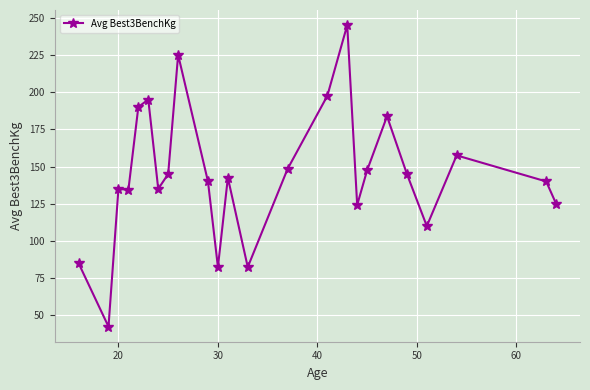

Does the chart have visible grid lines?

Yes